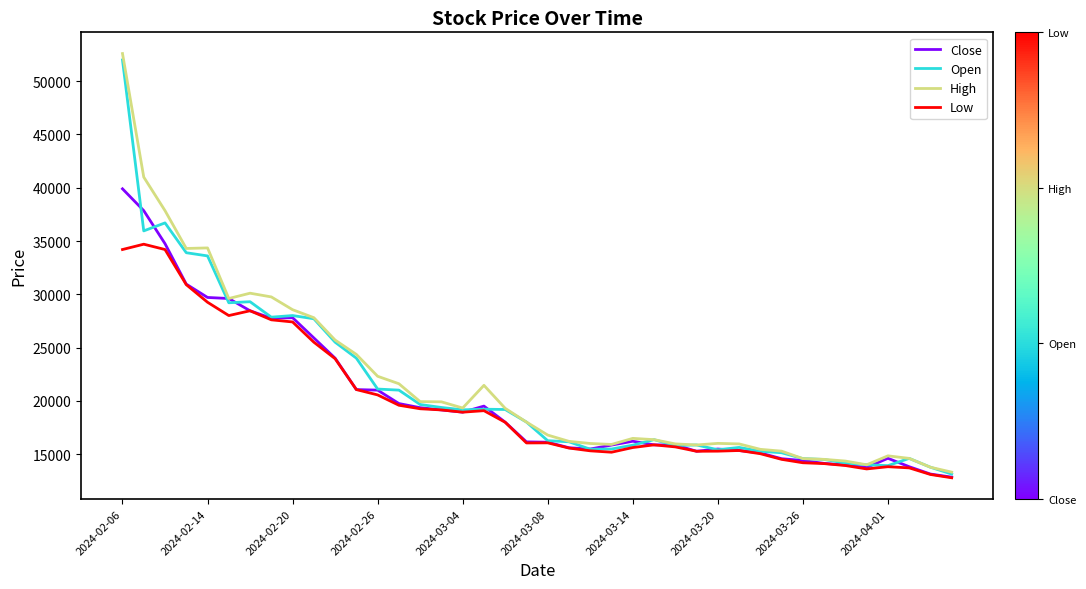

Rank the series by their average value, from highest to lowest.

High, Open, Close, Low